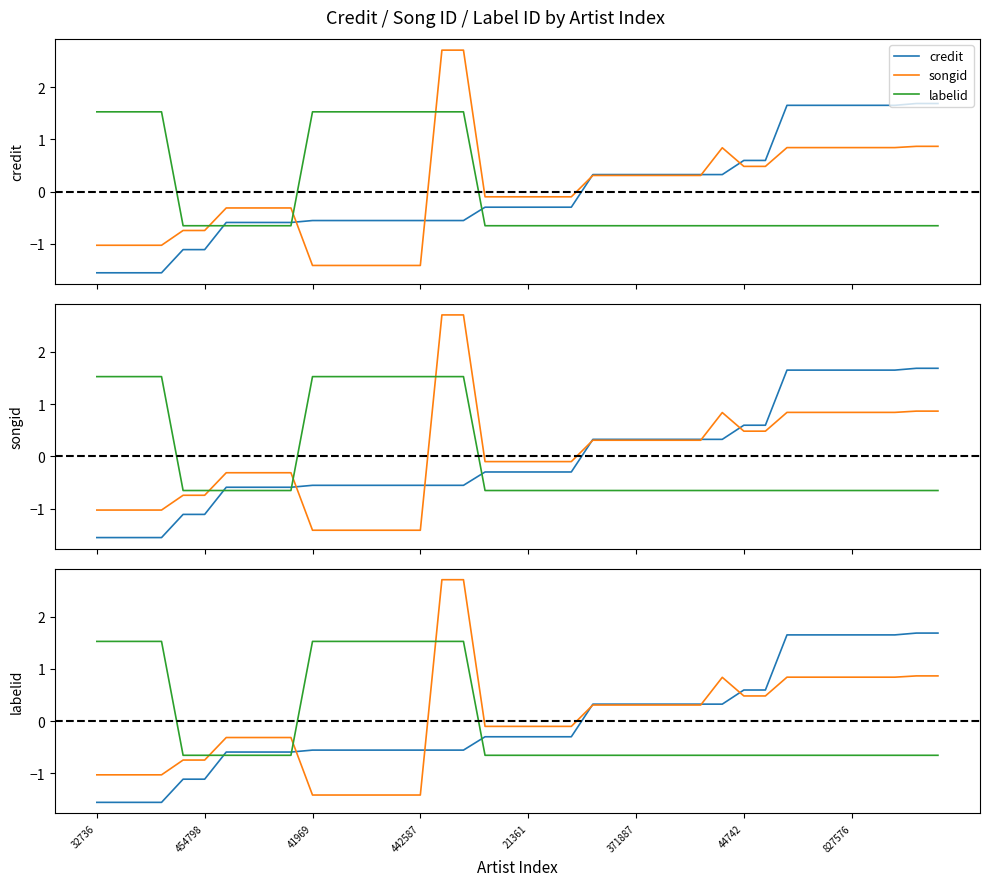

List the series in order of their peak value, highest first.

songid, credit, labelid